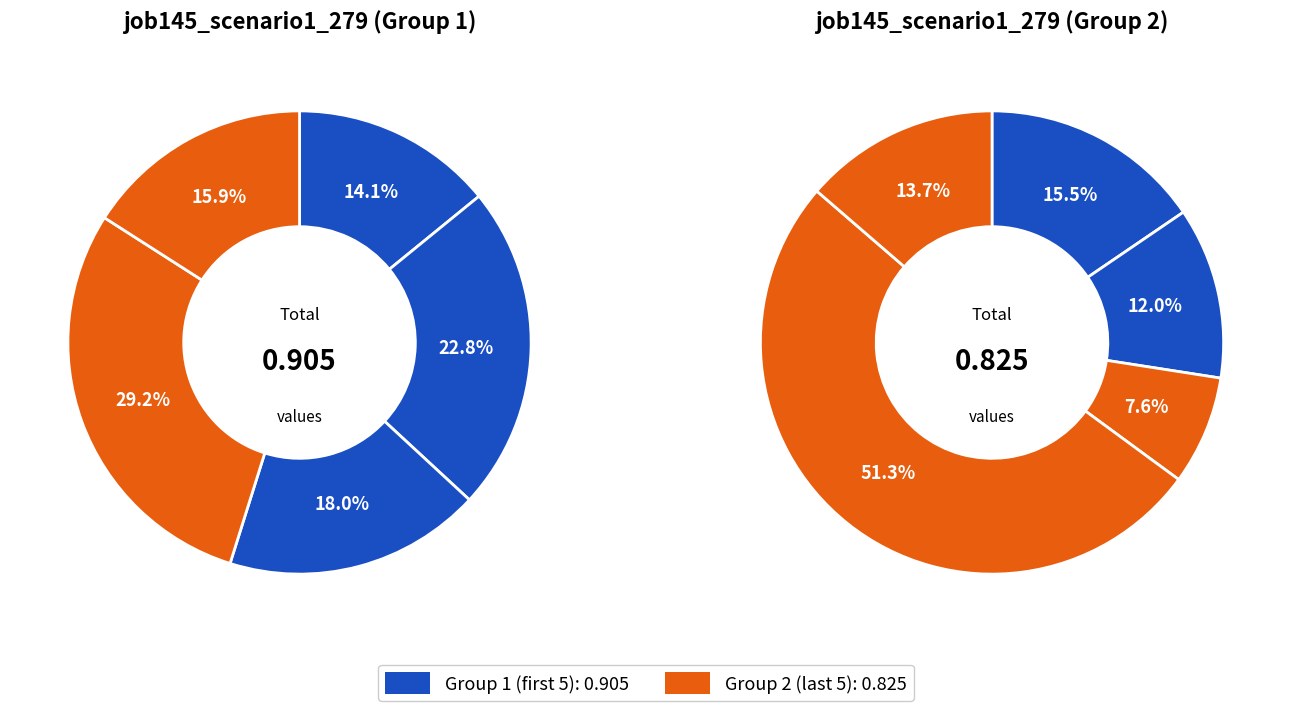

Does any single category account for the majority?

No